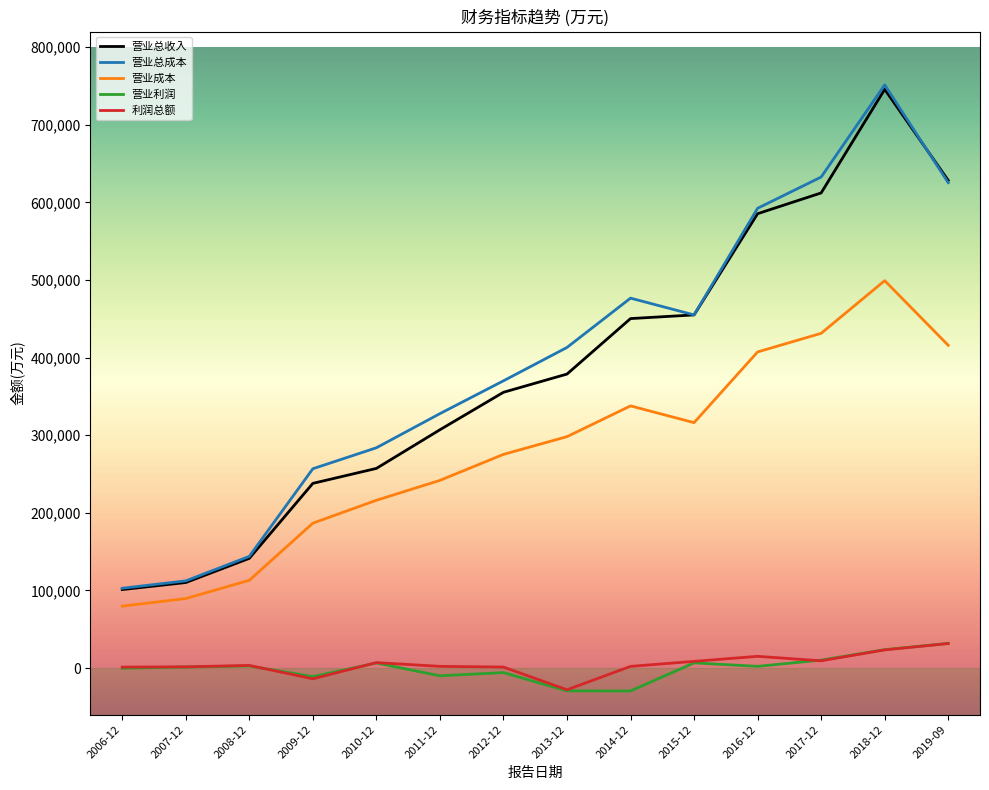

True or false: 营业总收入 and 利润总额 cross at least once.

False